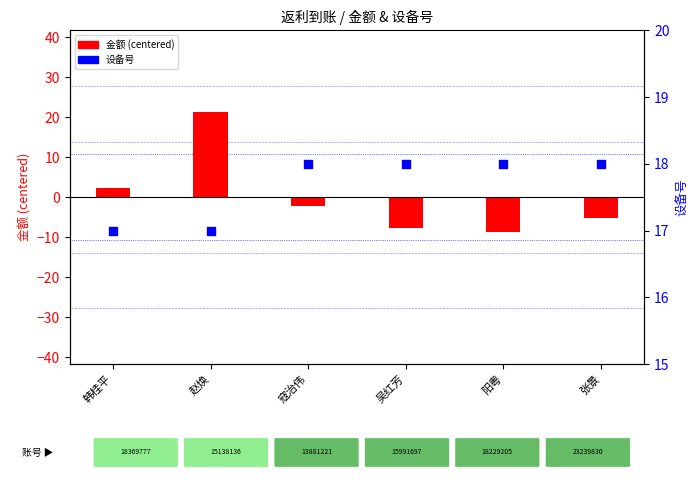

Which series contains the lowest Y value?

金额 (centered)